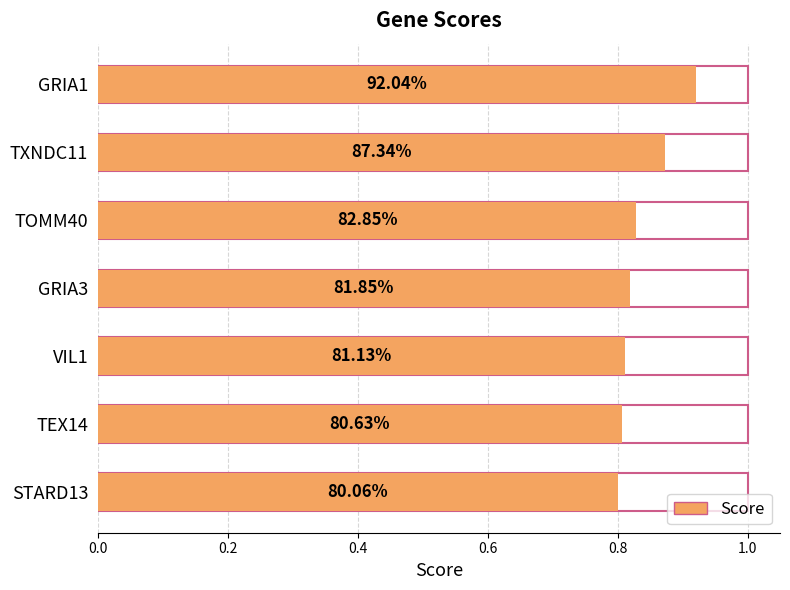

Which category has the highest value across all series?

GRIA1